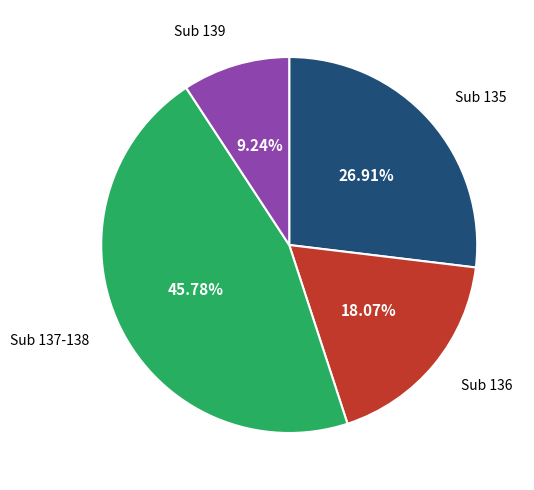

Is there a majority slice in this chart?

No